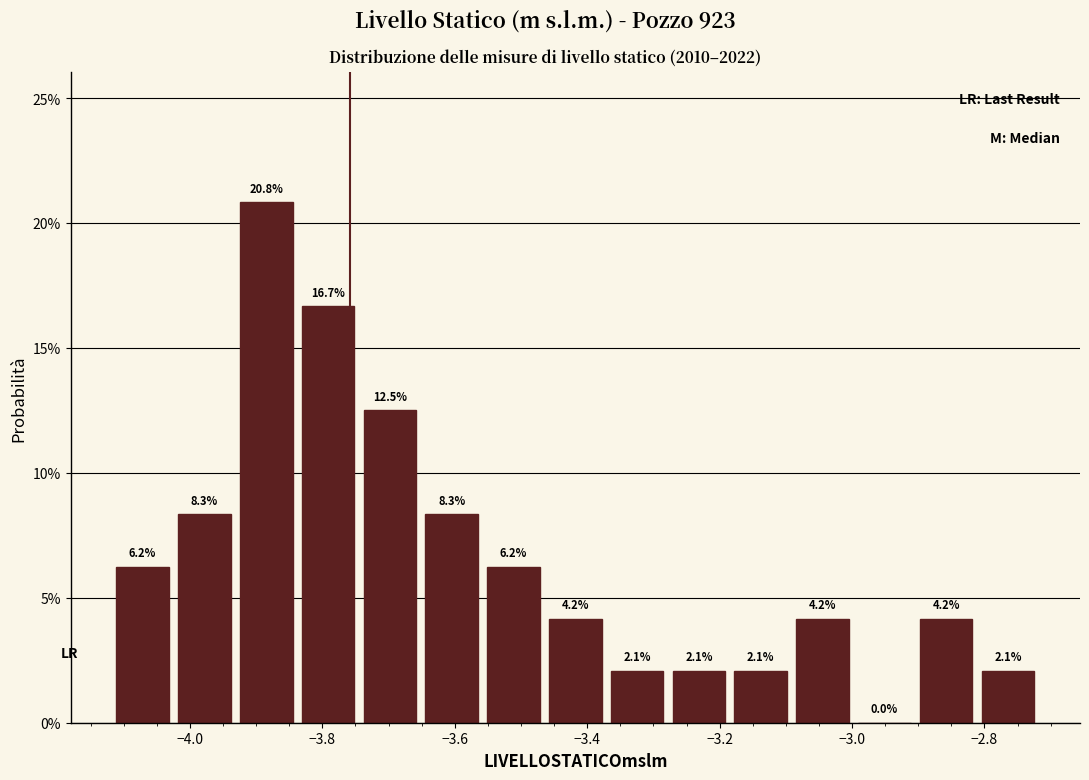

Which range on the x-axis has the tallest bar?

-3.94 to -3.84